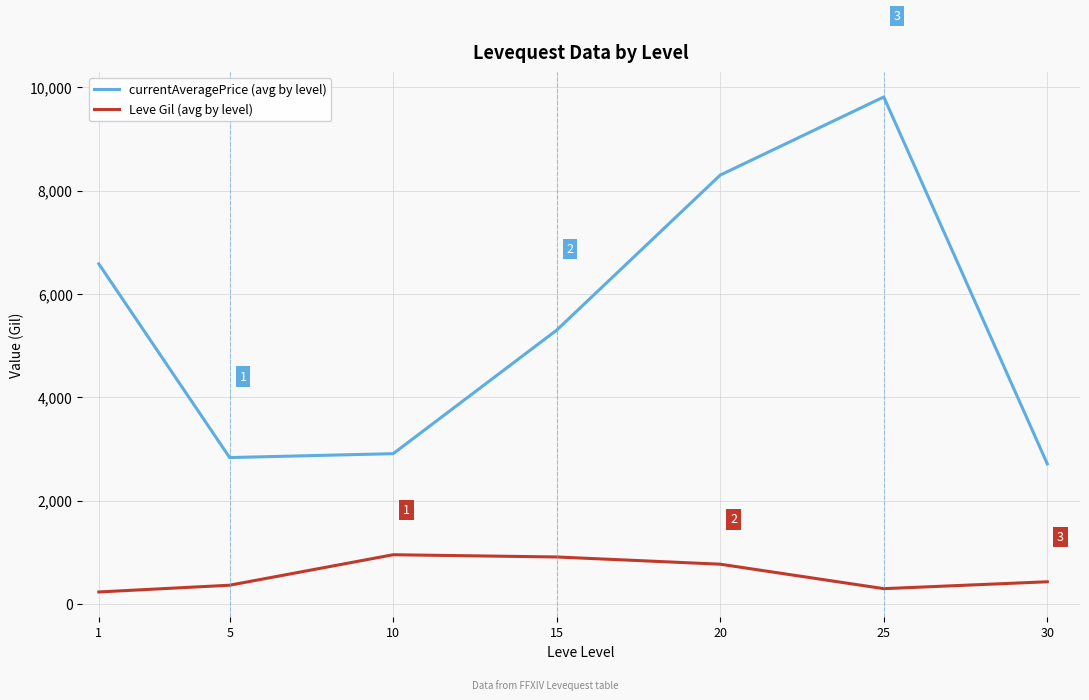

At which label does currentAveragePrice (avg by level) first exceed 5301?

1